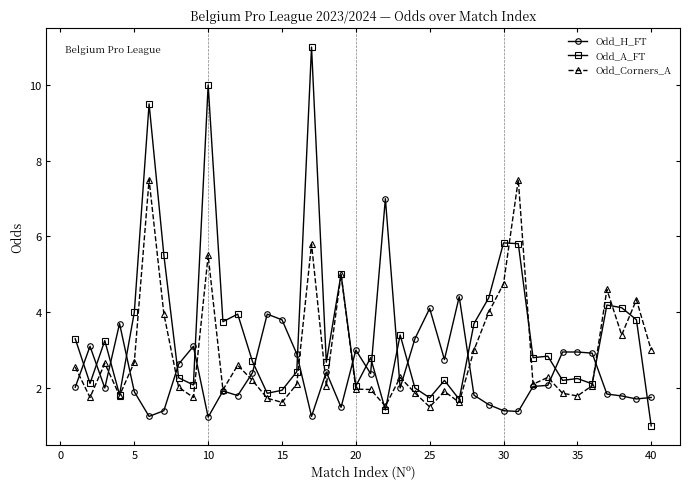

Count the number of categories in the chart.

40